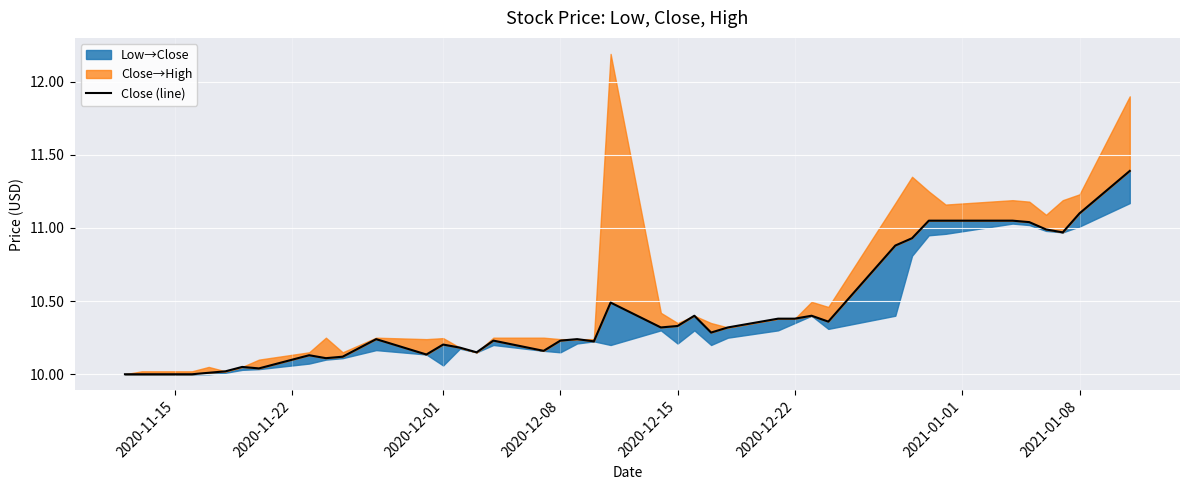

How many points are higher than both their immediate neighbors (excluding endpoints)?

9